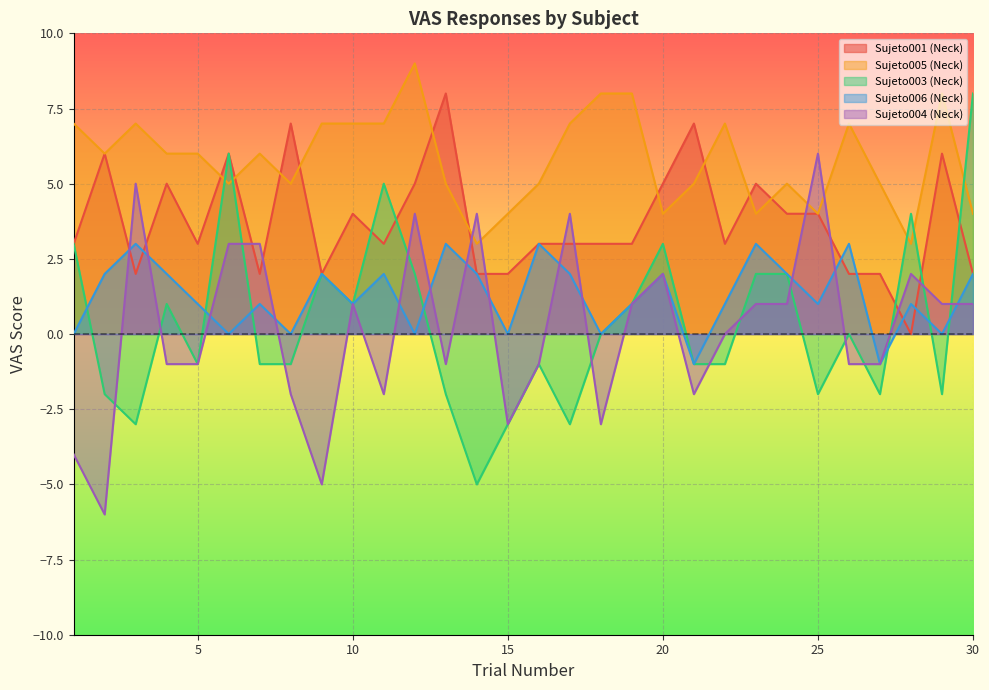

Which series changed the most between 21 and 28?

Sujeto001 (Neck)